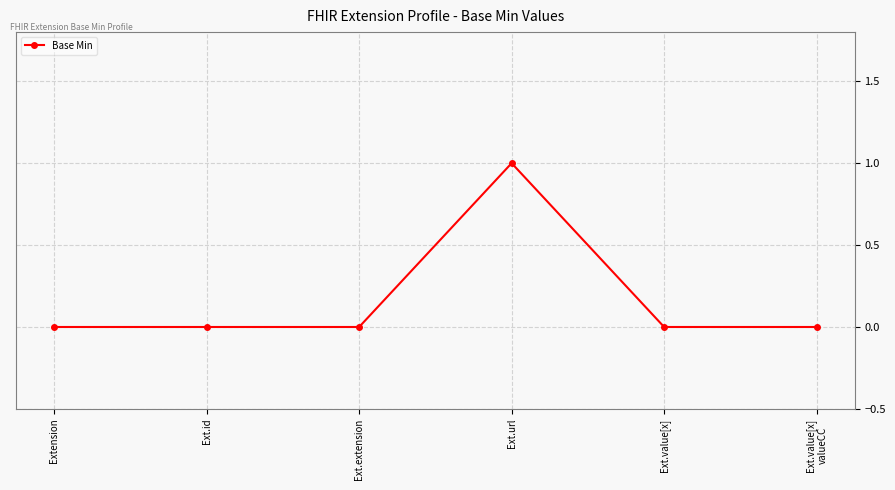

The value at Ext.value[x]
valueCC is 0. True or false?

True